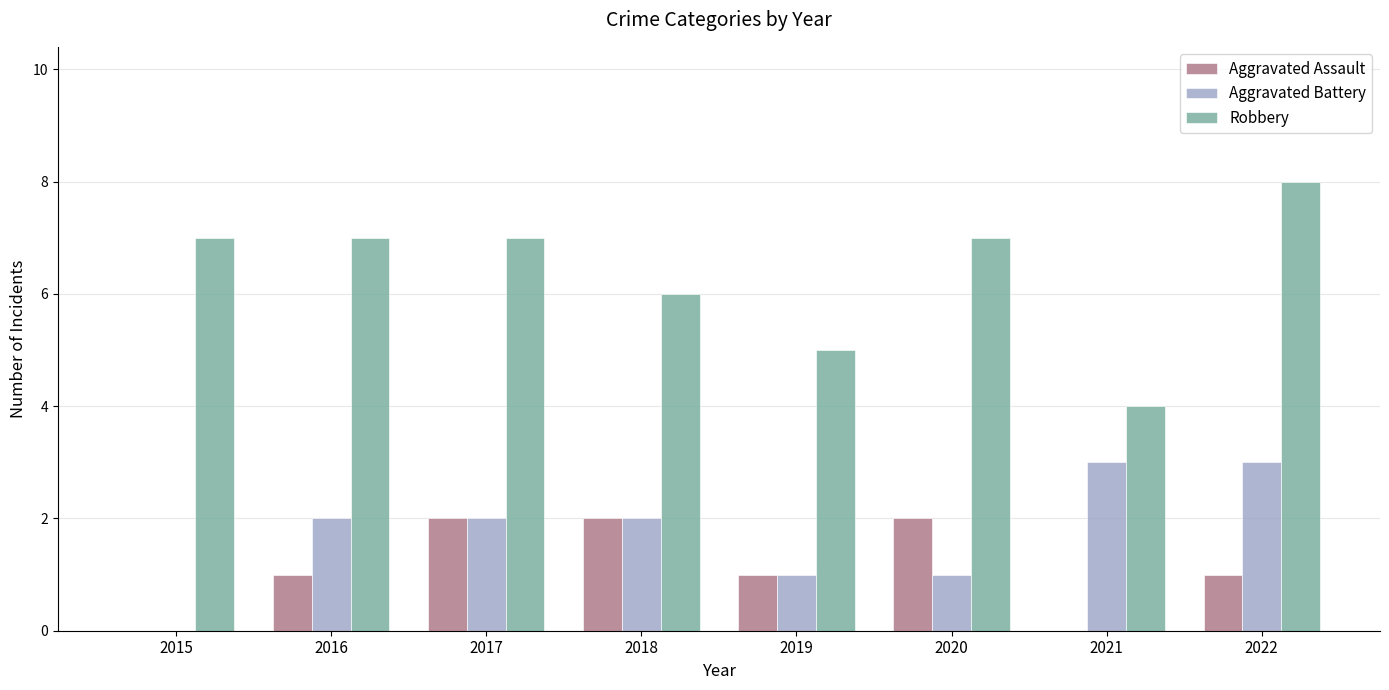

What is the total value across all series at 2021?

7